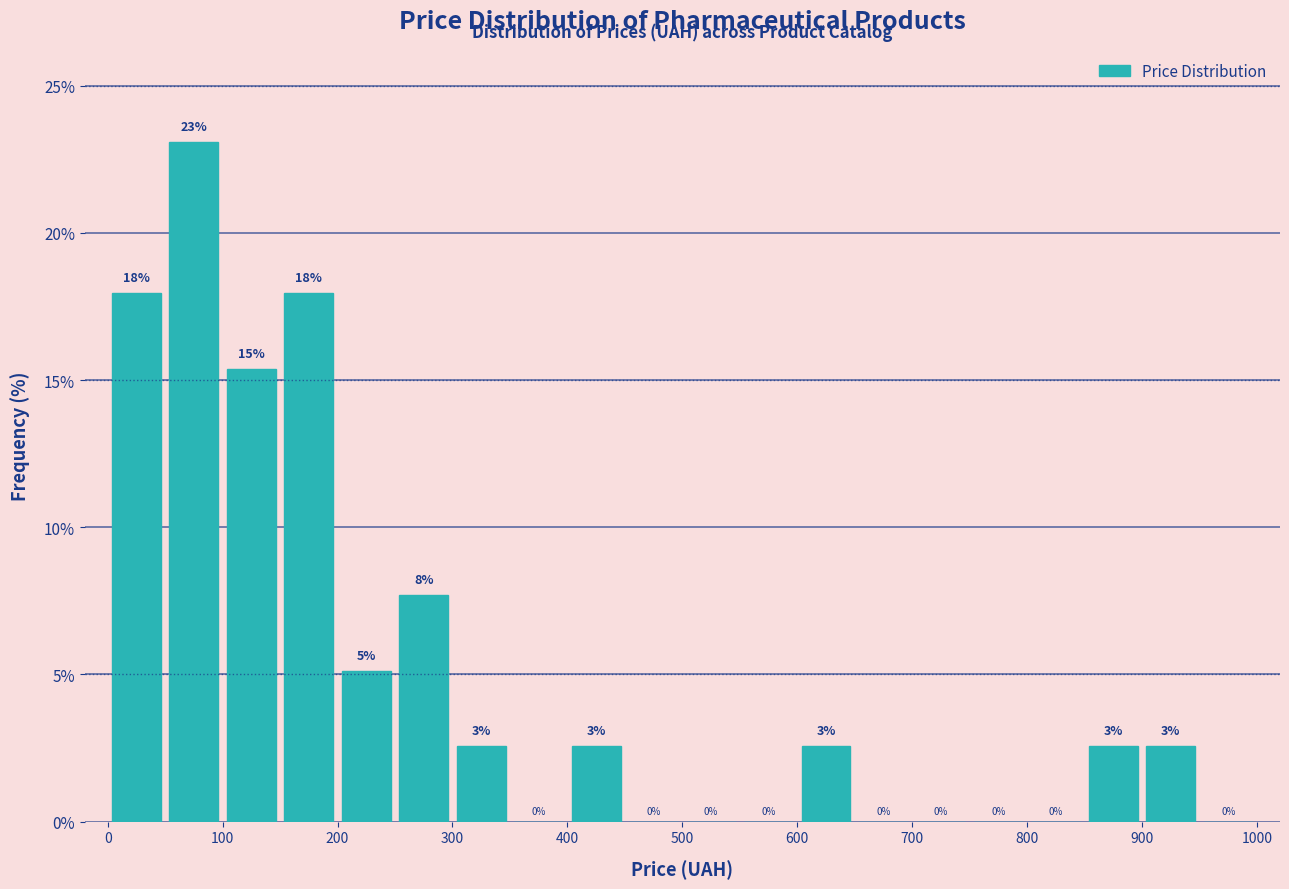

Which range on the x-axis has the tallest bar?

50 to 100